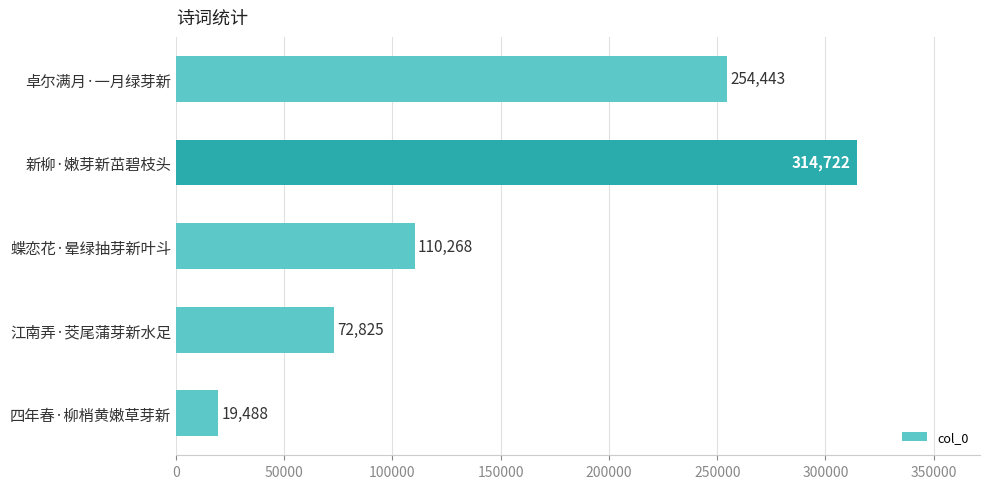

The chart shows a value of 19488 at 四年春·柳梢黄嫩草芽新. True or false?

True